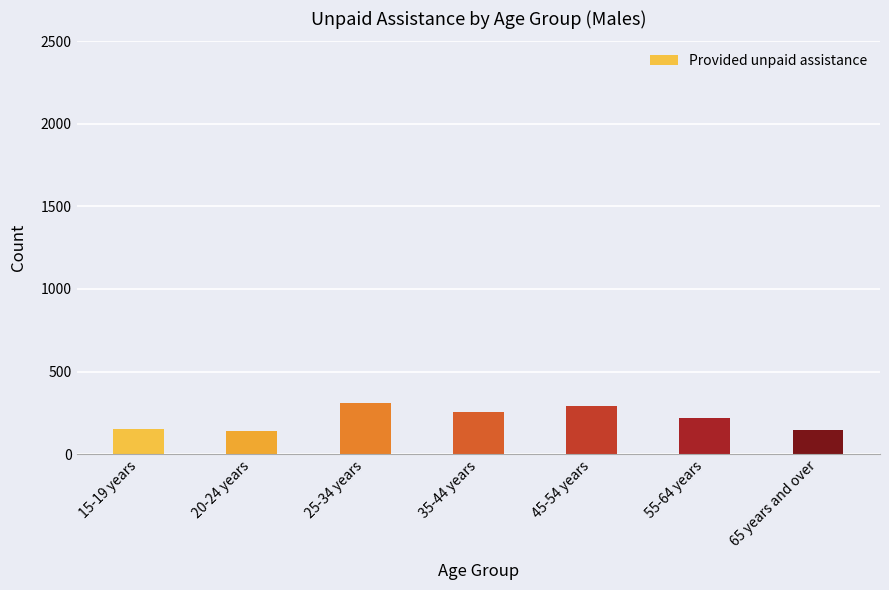

Which has a higher value, 55-64 years or 20-24 years?

55-64 years